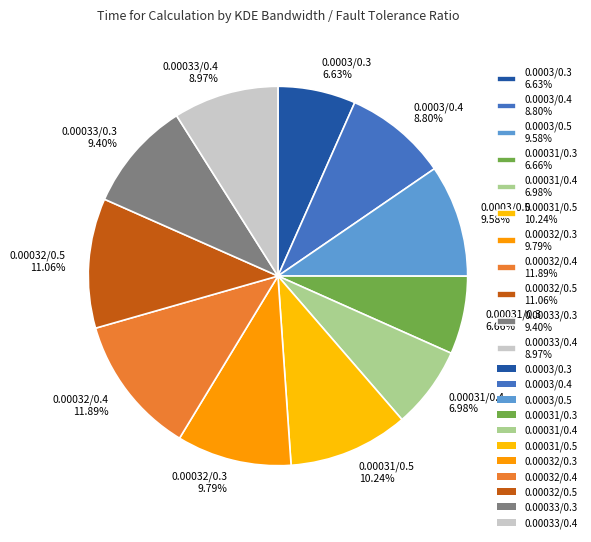

To the nearest percent, what is the combined percentage of 0.0003/0.3 and 0.0003/0.4?

15%